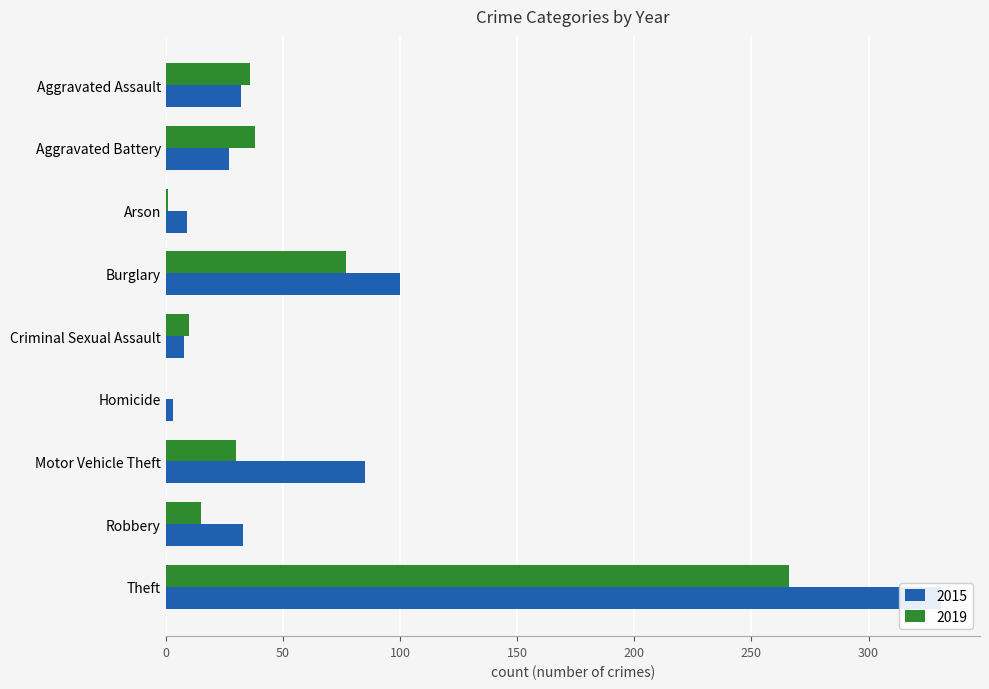

What is the label of the 4th bar from the left?

Burglary